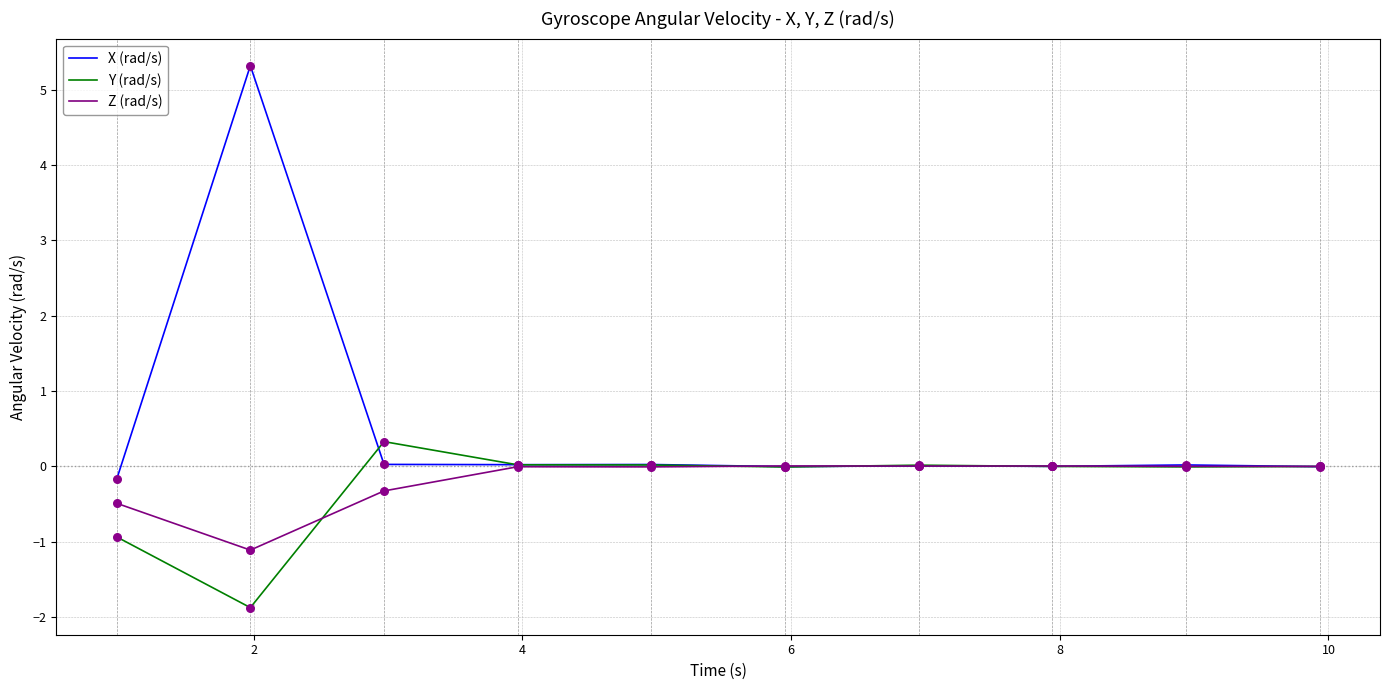

List the series in order of their peak value, lowest first.

Z (rad/s), Y (rad/s), X (rad/s)